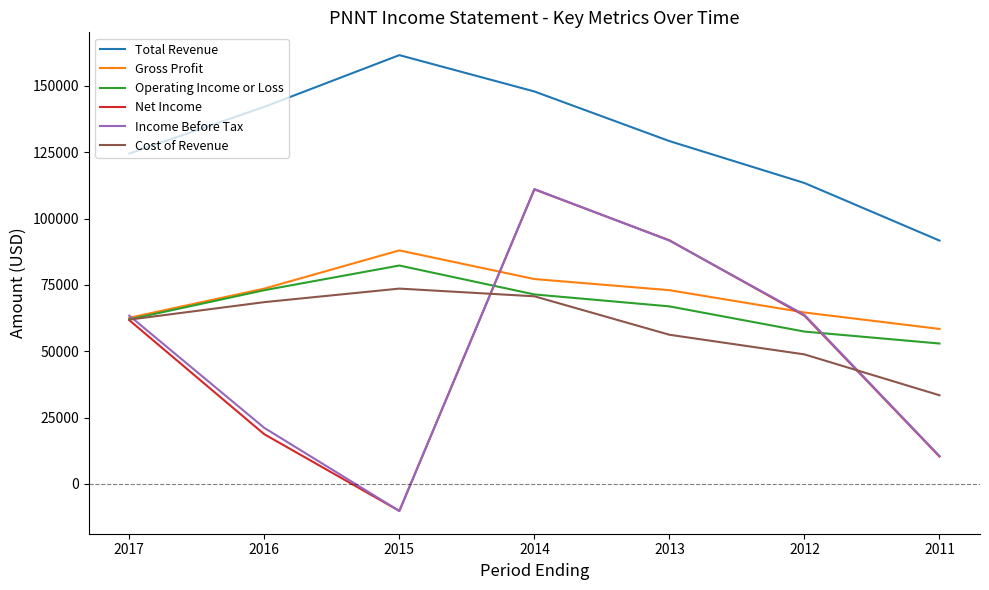

Between 2016 and 2011, which series saw the biggest shift?

Total Revenue